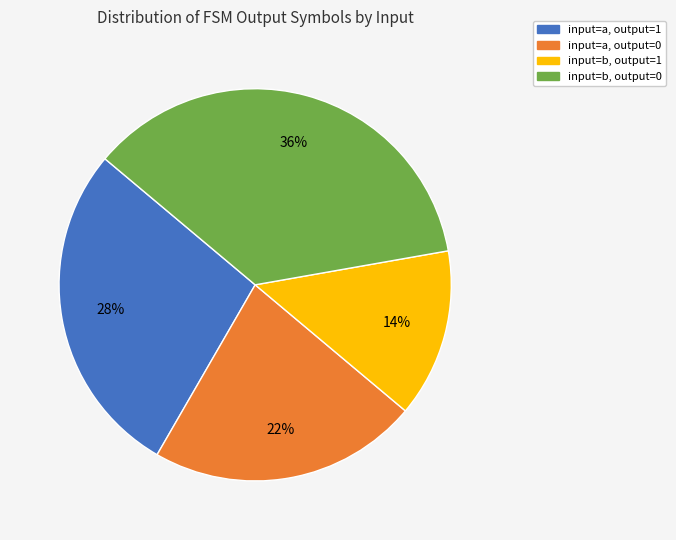

To the nearest percent, what is the difference between the largest and smallest slice percentages?

22%